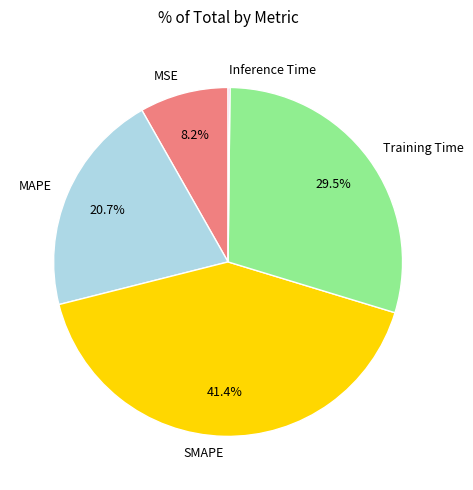

The Training Time slice represents 43% of the pie. True or false?

False